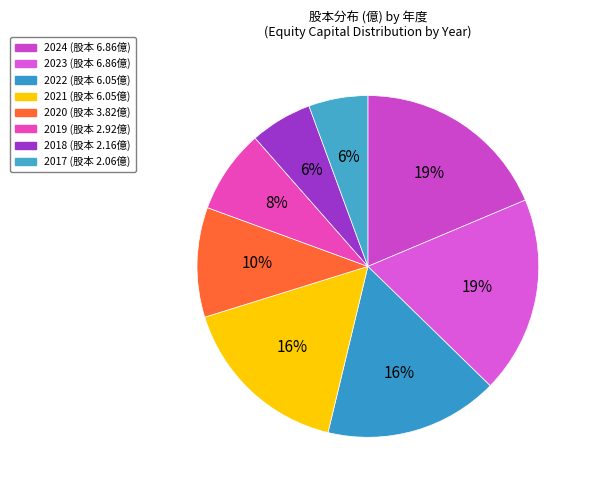

To the nearest percent, what is the average slice percentage?

12%